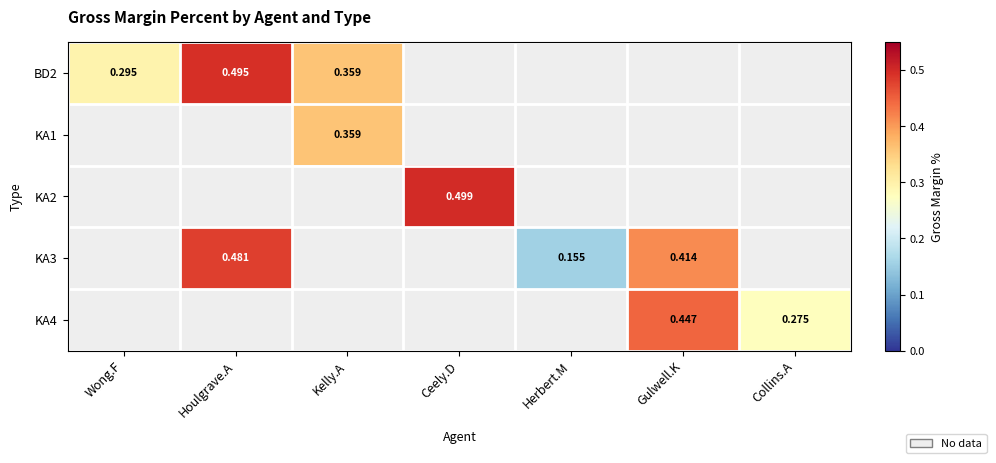

What is the total value across all series at Gulwell.K?

0.9